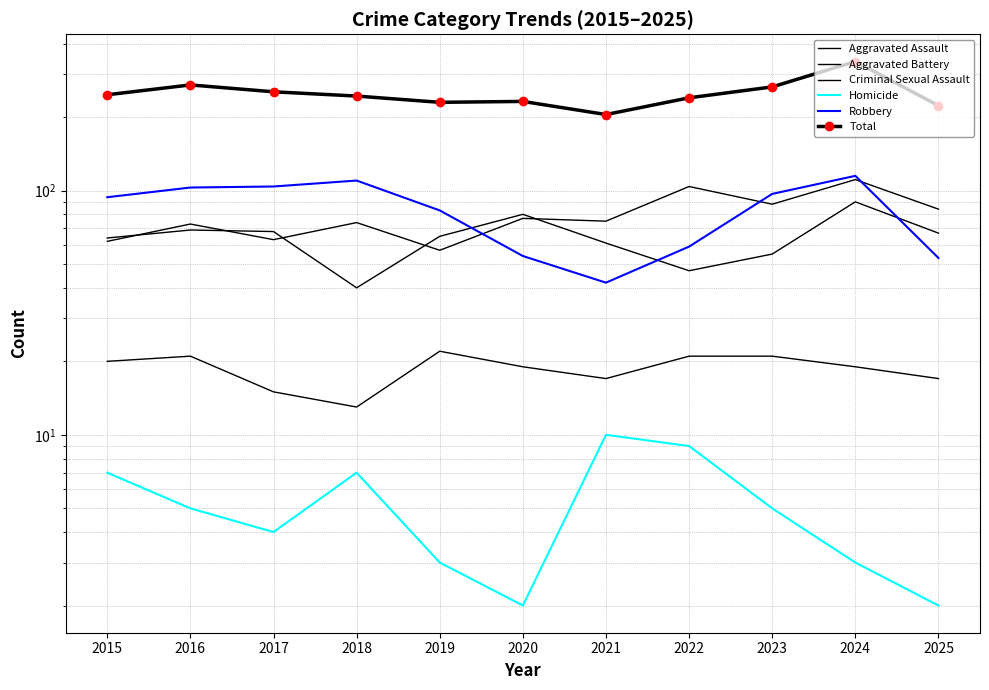

What is the average value of the Criminal Sexual Assault series?

19